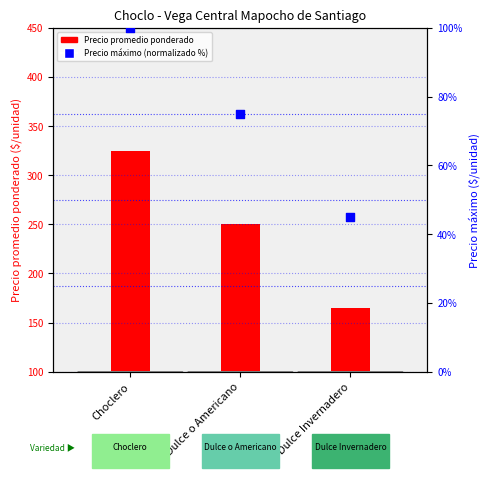

Which series has the largest total across all categories?

Precio promedio ponderado